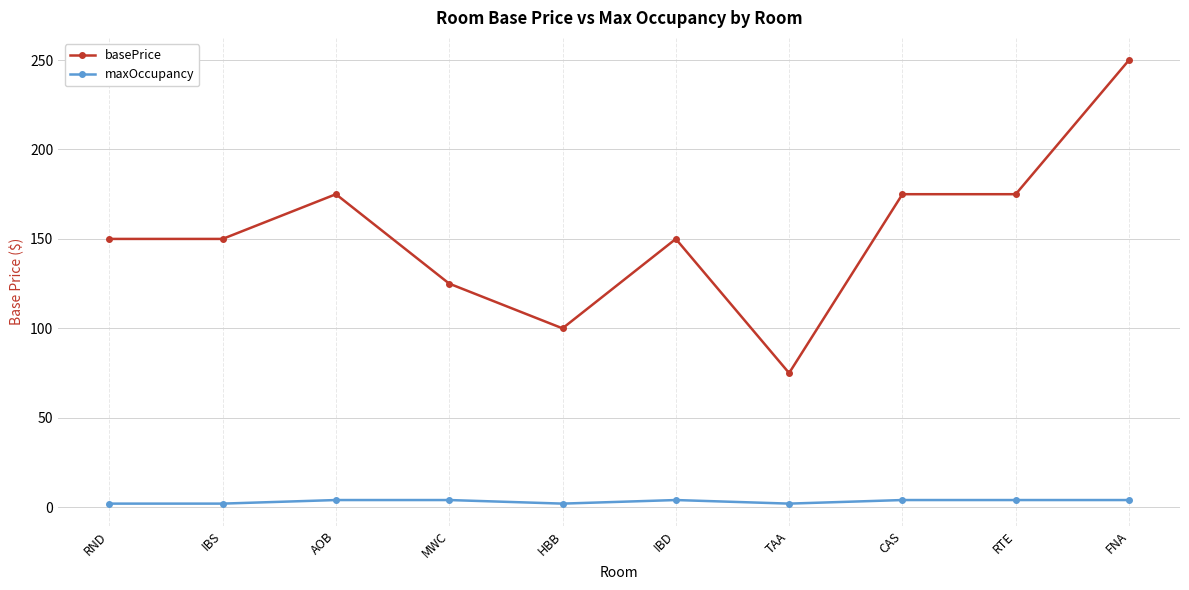

What position from the right is CAS?

3